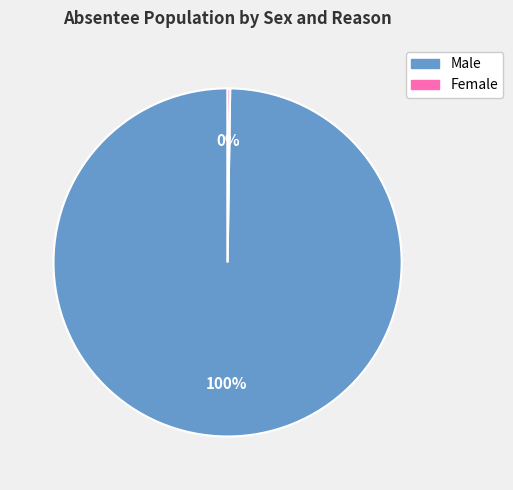

To the nearest percent, what percentage of the pie is Male?

100%